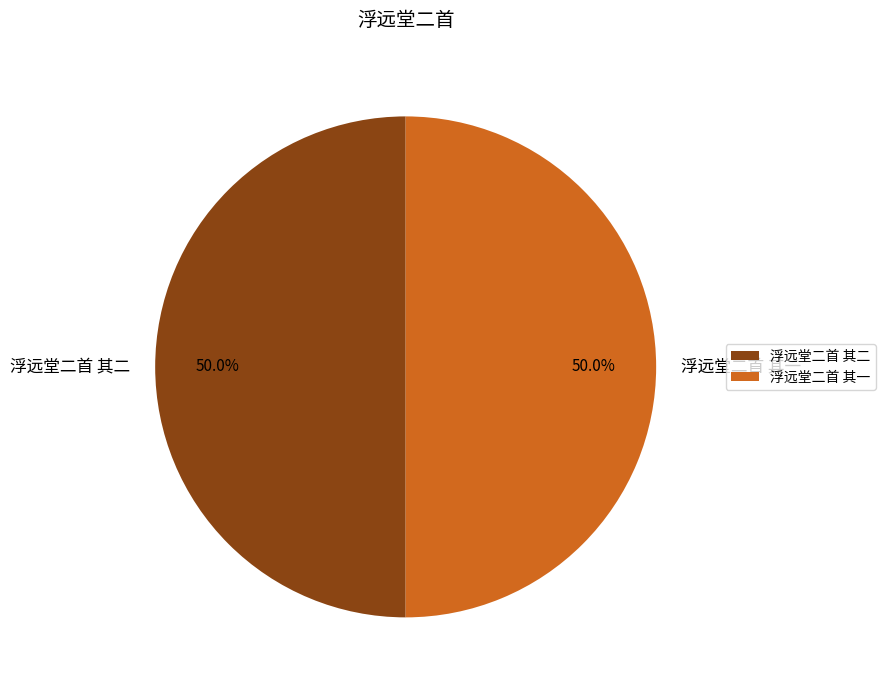

How much of the chart is everything except 浮远堂二首 其二?

50.0%